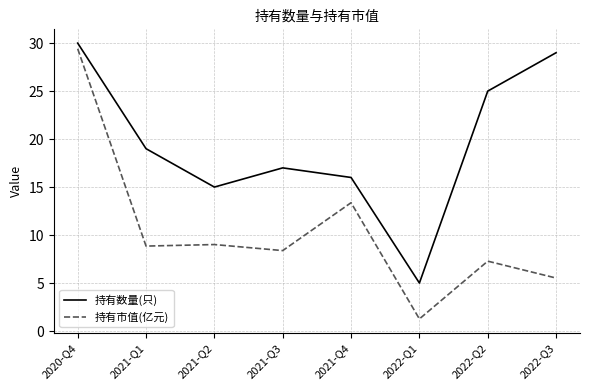

At which label does 持有市值(亿元) first exceed 8?

2020-Q4